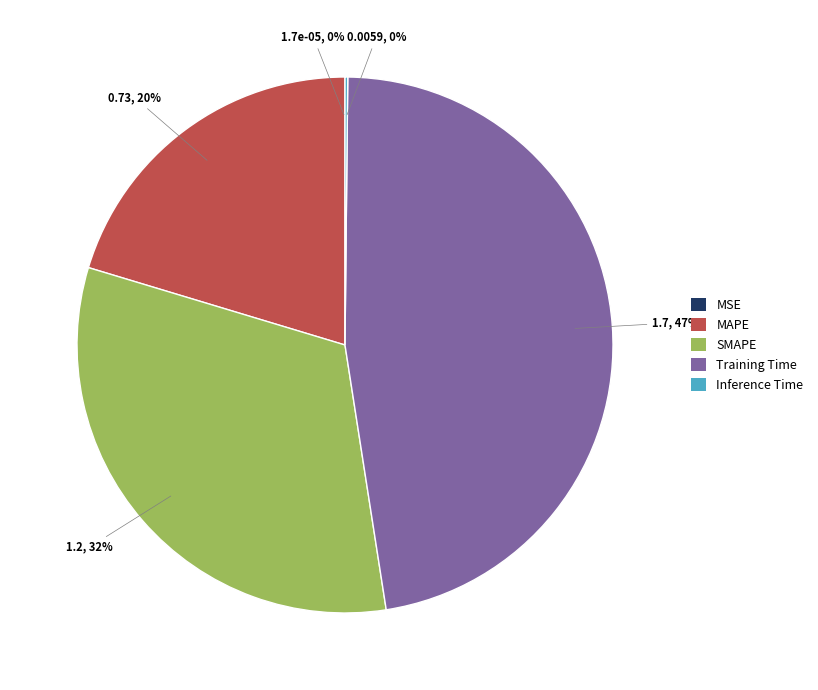

Is there any slice that represents more than half of the pie?

No